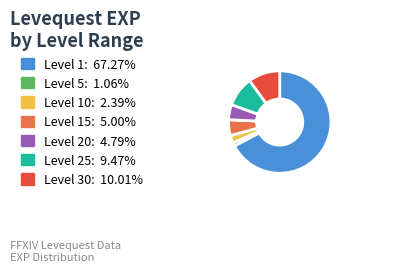

Is there a majority slice in this chart?

Yes